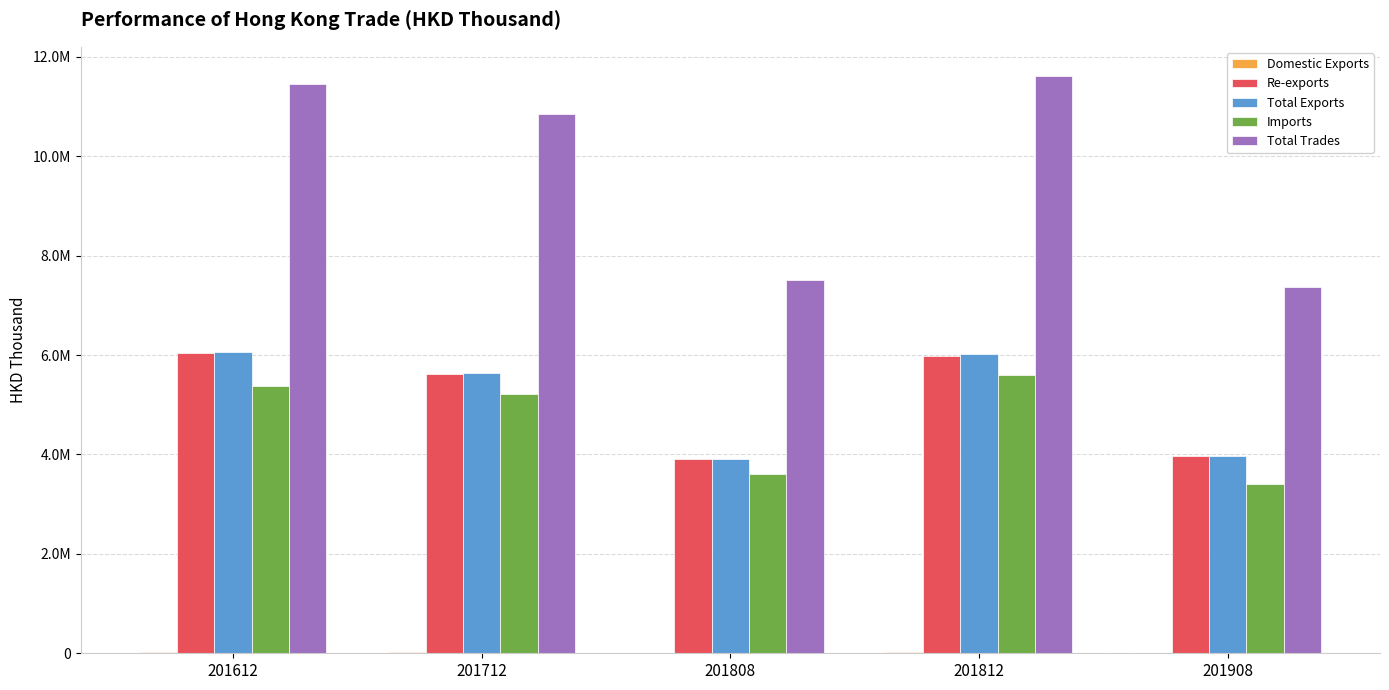

Which series changed the most between 201612 and 201808?

Total Trades